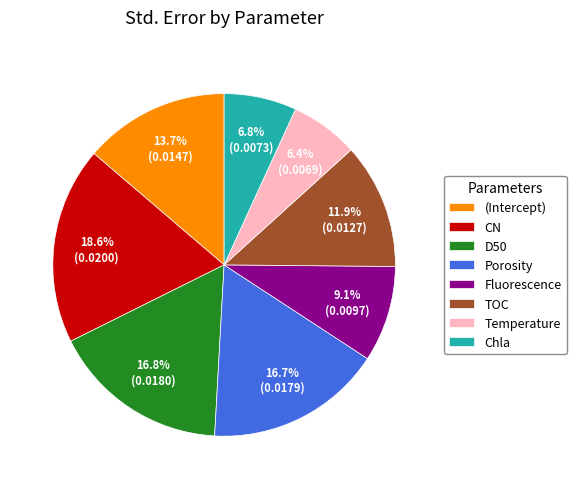

Which category has the biggest portion of the pie?

CN